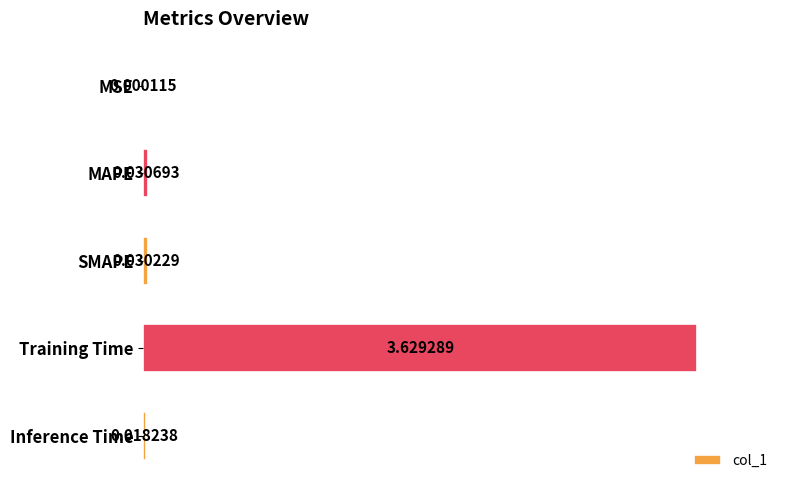

Which category has the highest value across all series?

Training Time